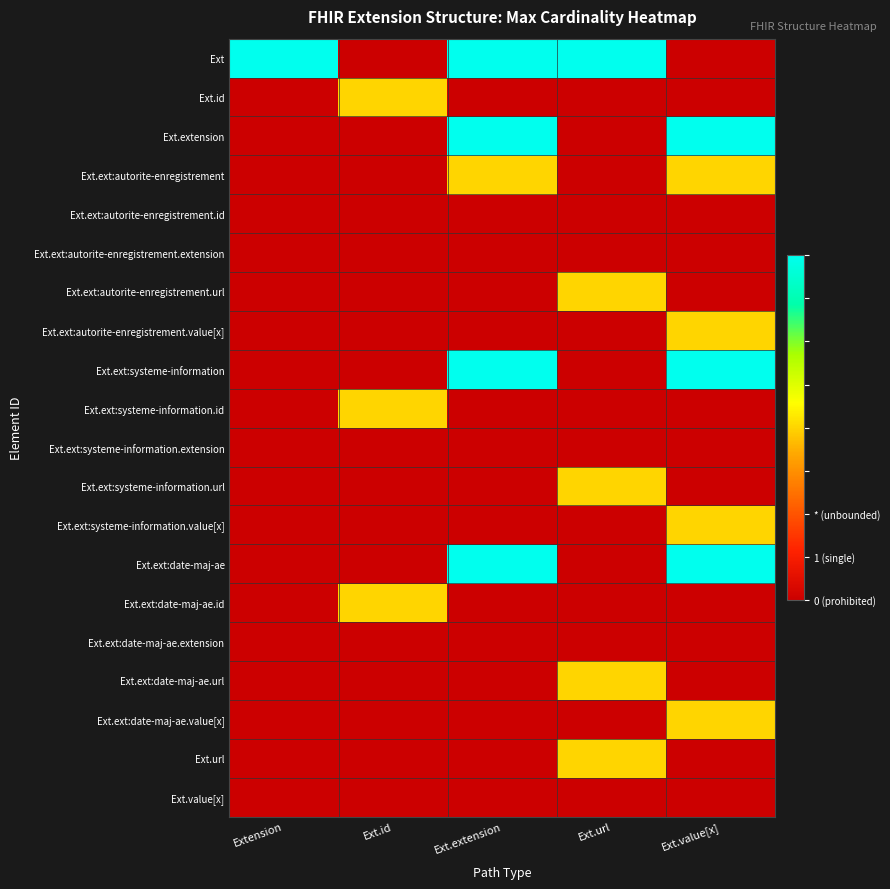

Which series has the largest range (max minus min)?

Ext